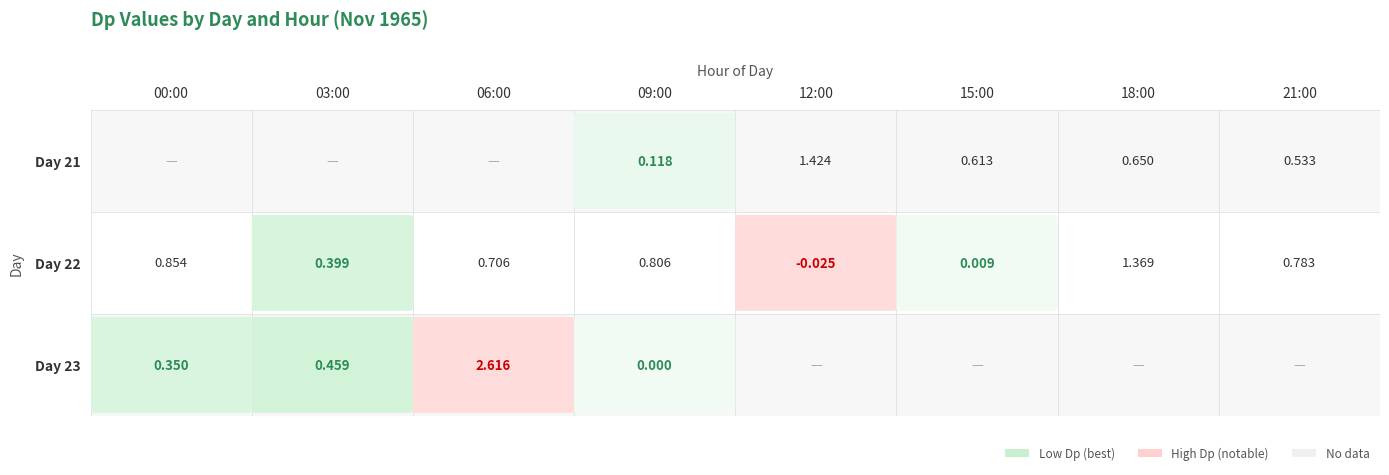

The 21 series shows 0.1 at 9. True or false?

True